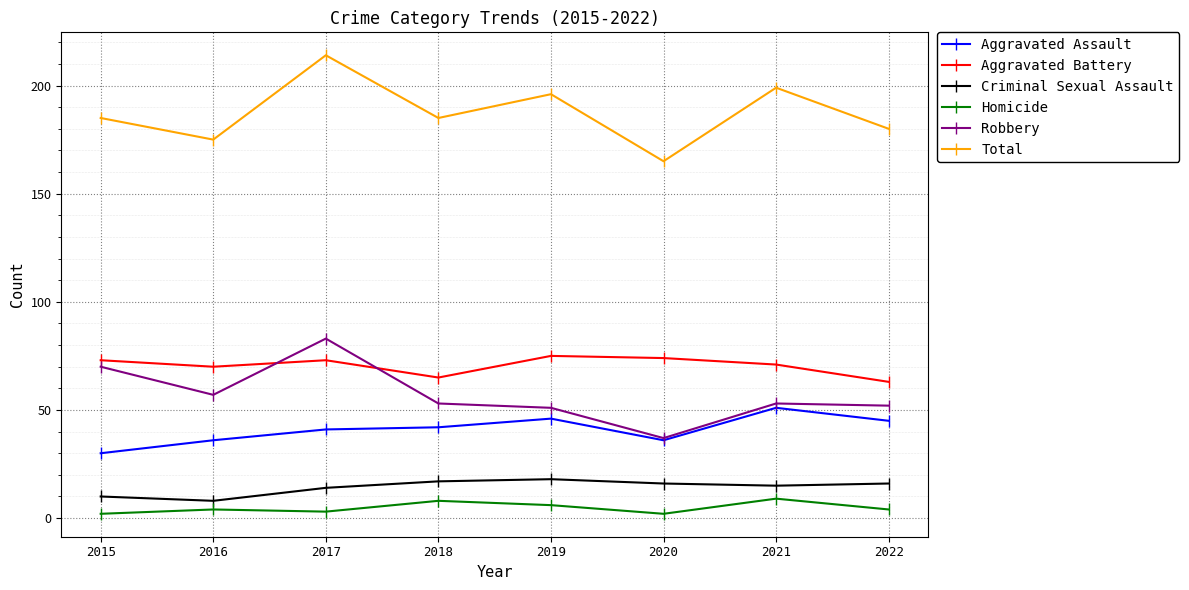

List the series in order of their peak value, lowest first.

Homicide, Criminal Sexual Assault, Aggravated Assault, Aggravated Battery, Robbery, Total